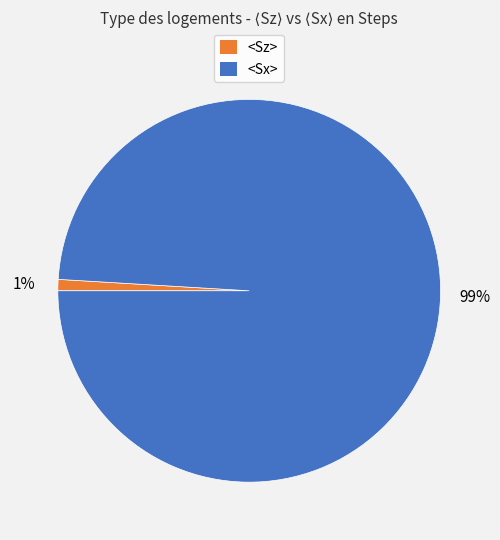

Is there any slice that represents more than half of the pie?

Yes